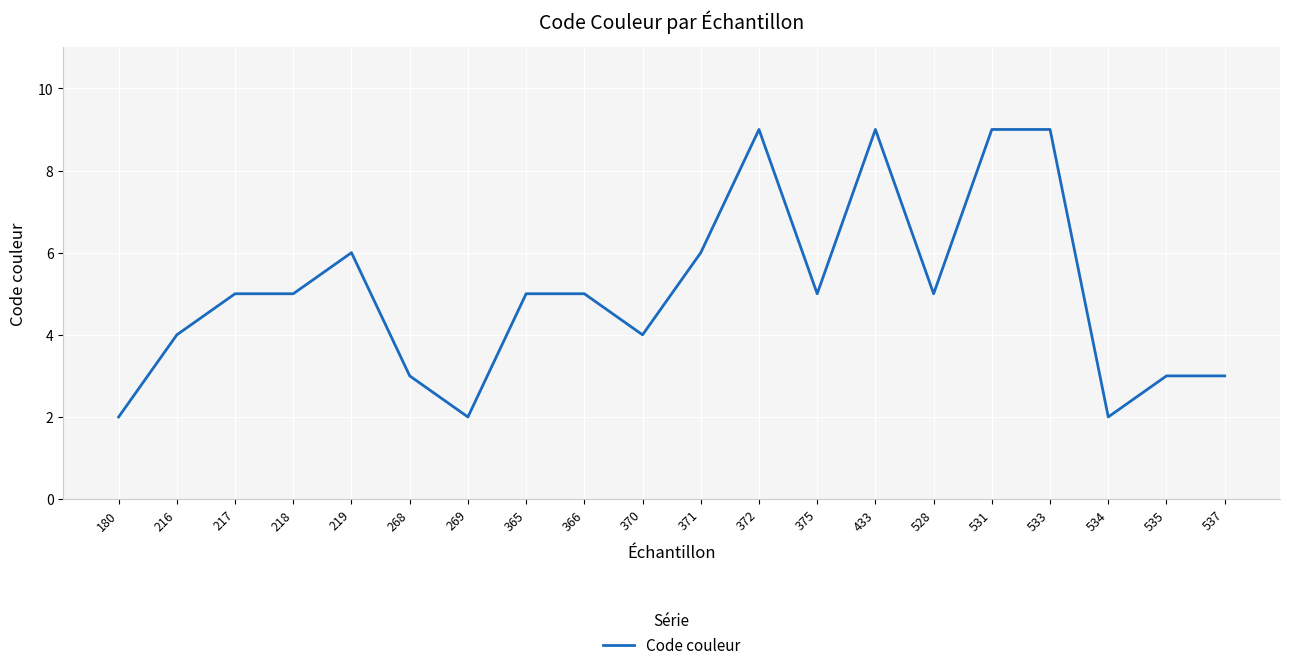

Reading left to right, transcribe all the data shown in this chart.

2	4	5	5	6	3	2	5	5	4	6	9	5	9	5	9	9	2	3	3